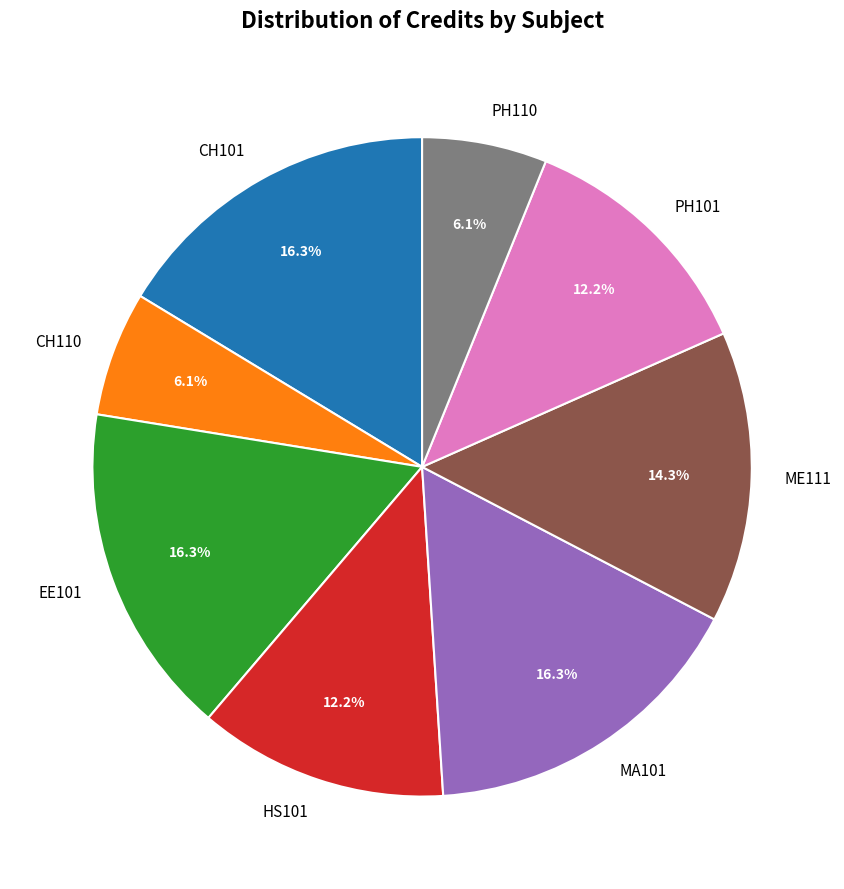

To the nearest percent, what is the combined percentage of CH110 and EE101?

22%